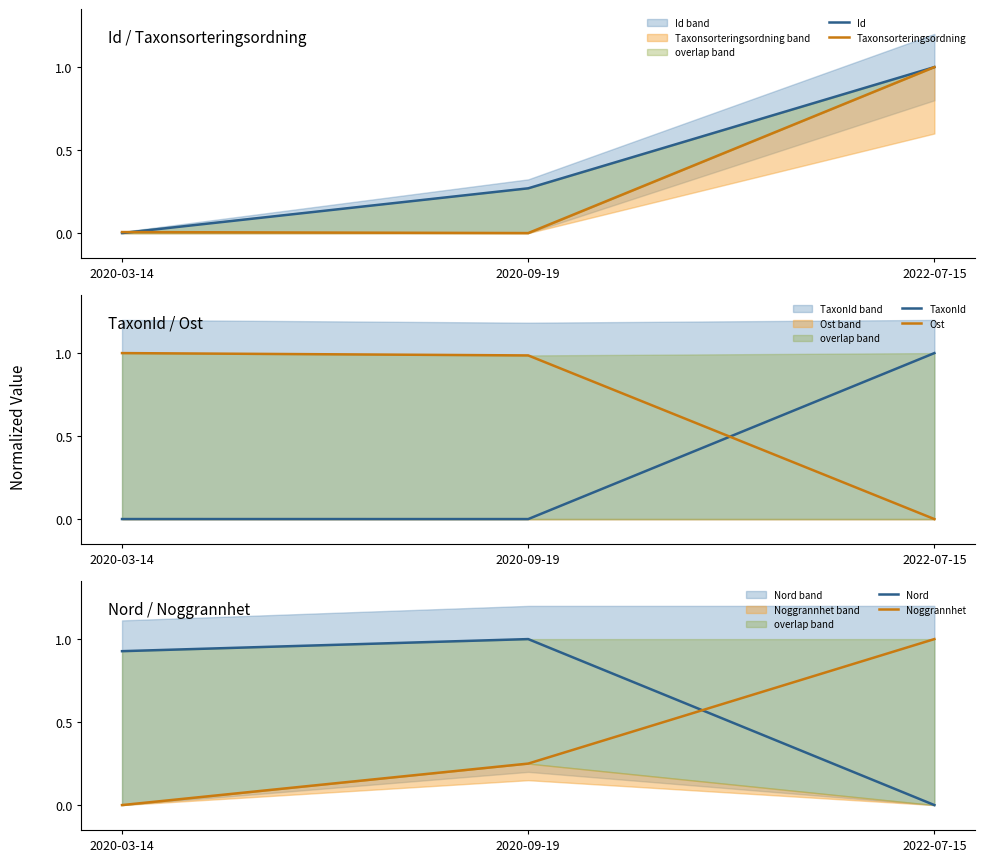

What is the label of the 3rd point from the left?

2022-07-15